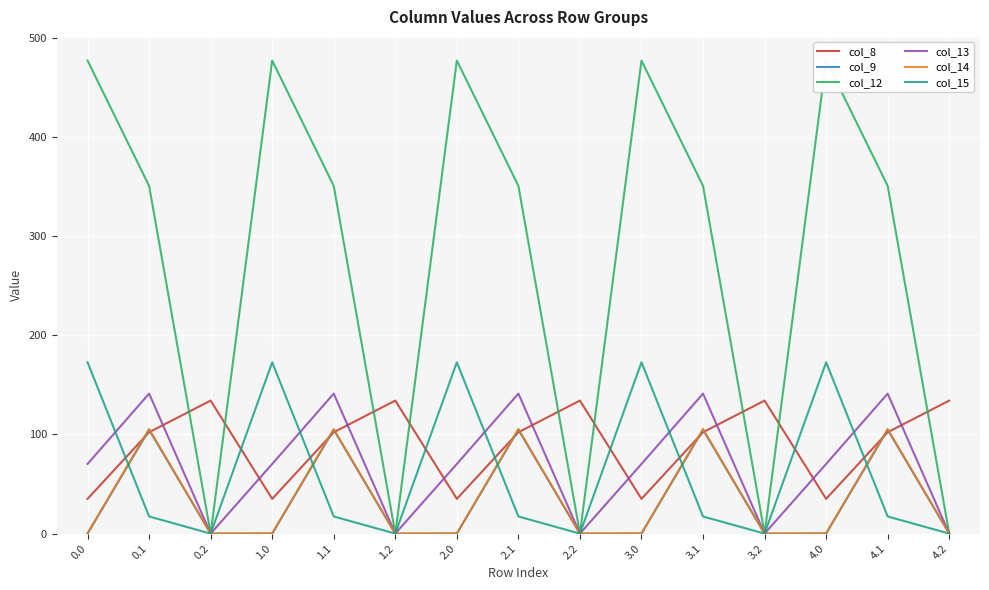

The col_9 series shows 0.0 at 3.2. True or false?

True